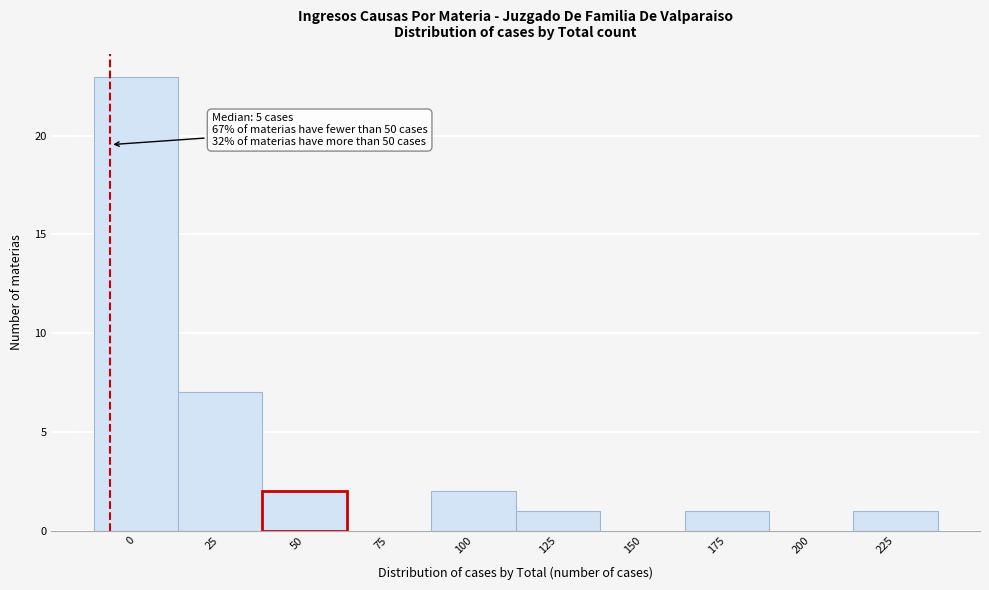

Reading right to left, list all the values displayed in this chart.

225=1	200=0	175=1	150=0	125=1	100=2	75=0	50=2	25=7	0=23